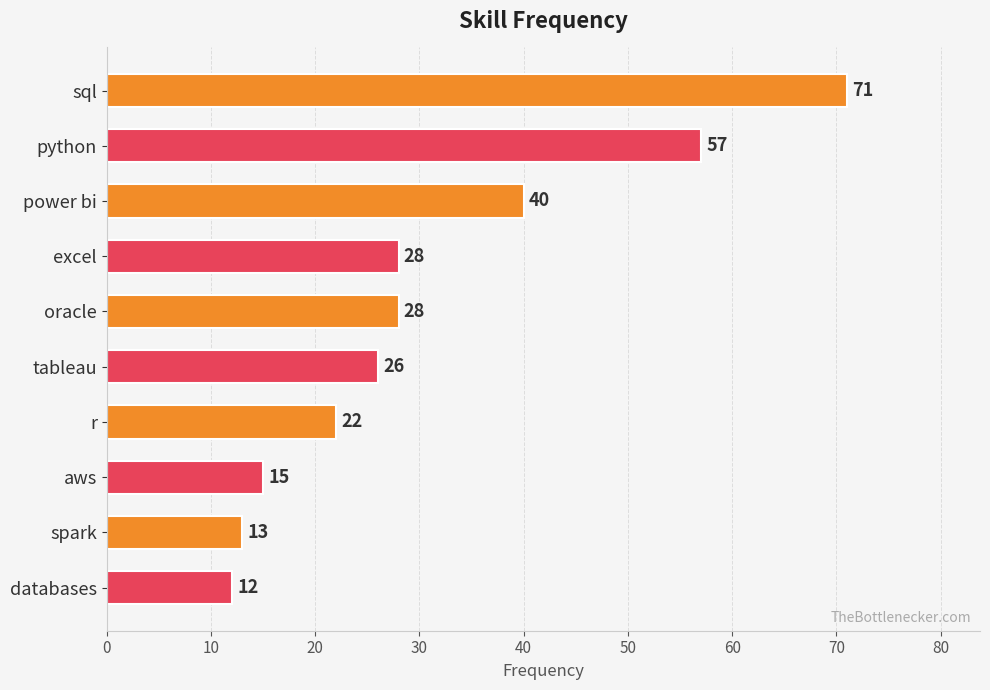

Does the chart contain stacked bars?

No